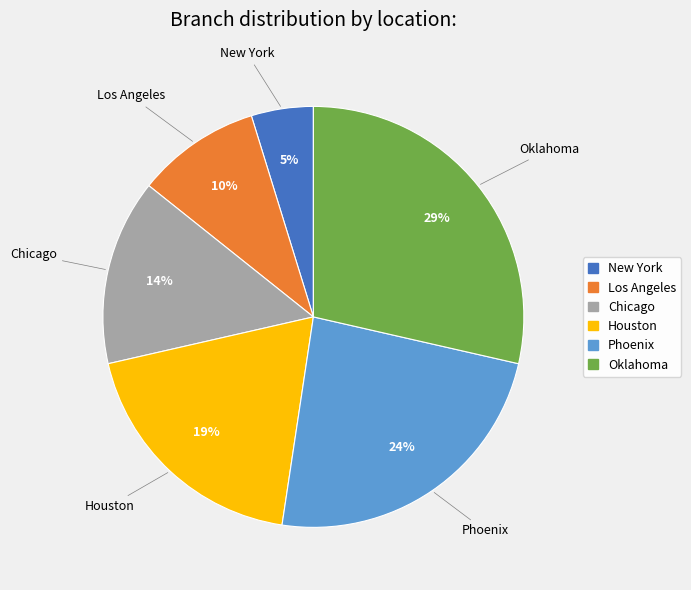

Rank the categories by value from highest to lowest.

Oklahoma, Phoenix, Houston, Chicago, Los Angeles, New York